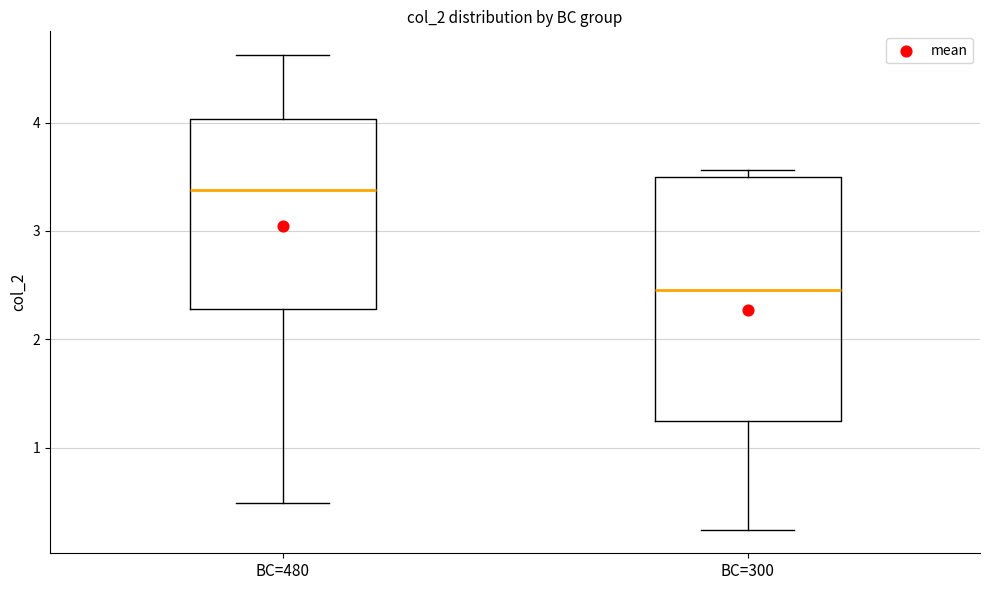

Which box's median line is the highest?

BC=480